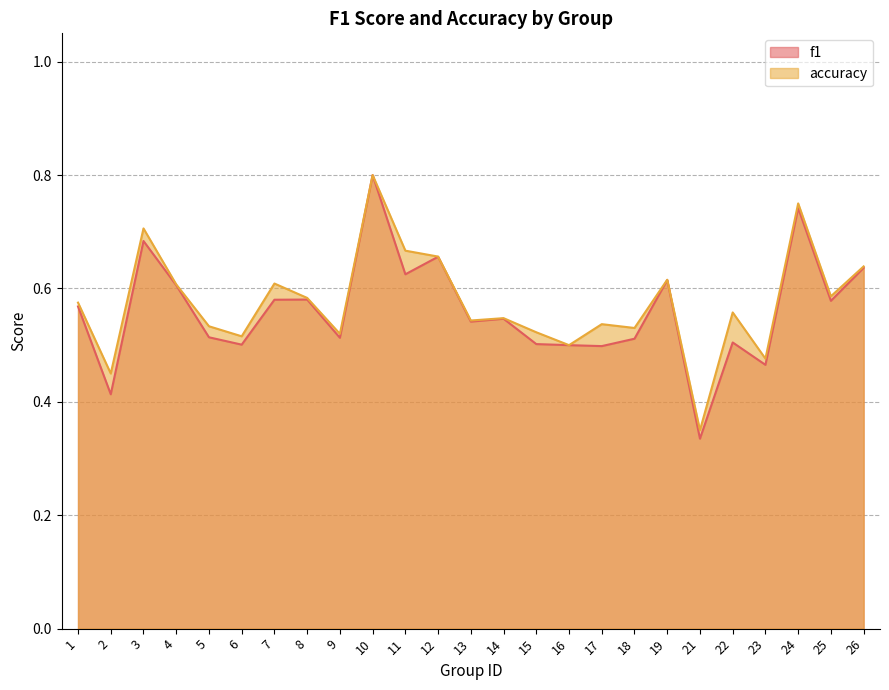

How many interior local peaks does the f1 series have?

8